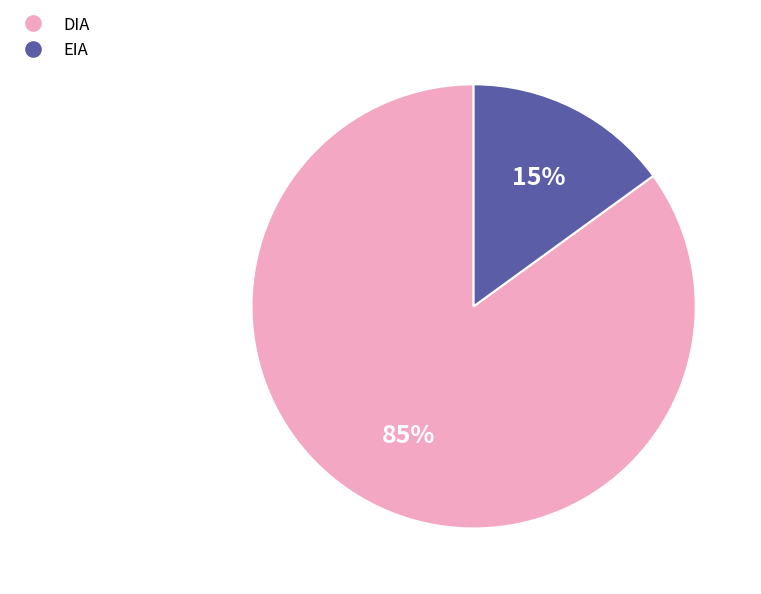

To the nearest percent, what is the combined percentage of EIA and DIA?

100%